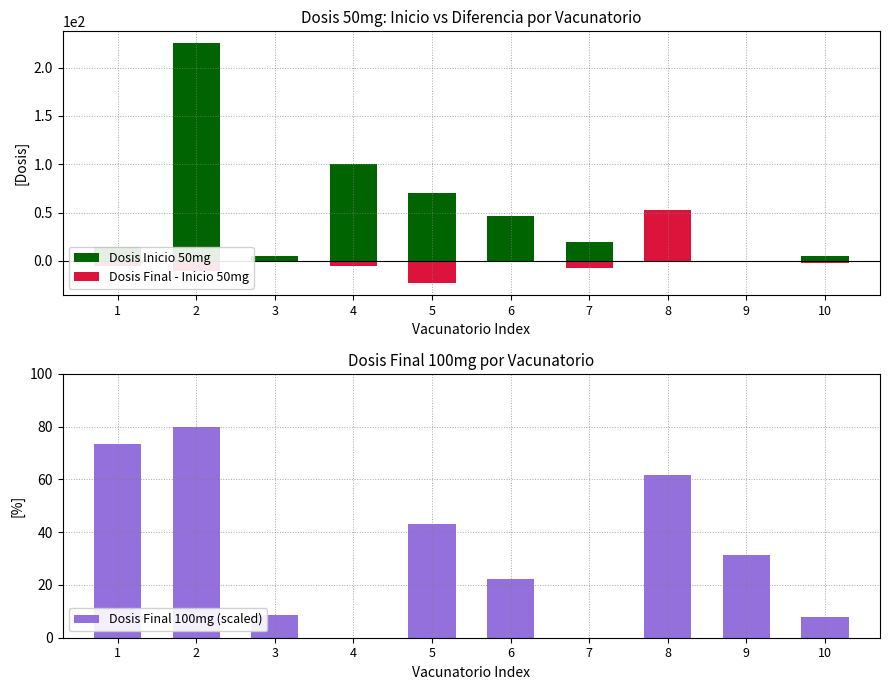

What is the value of the Dosis Final 100mg (scaled) bar at the 3rd from the left?

8.5